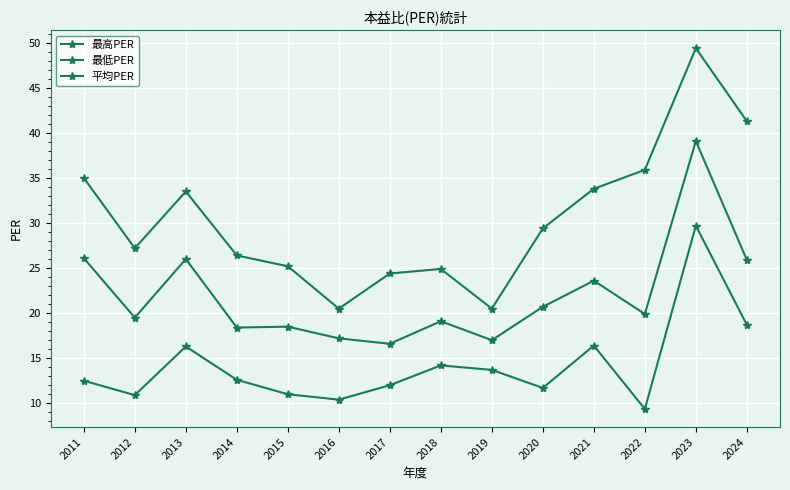

Is this an area chart (filled region under the line)?

No